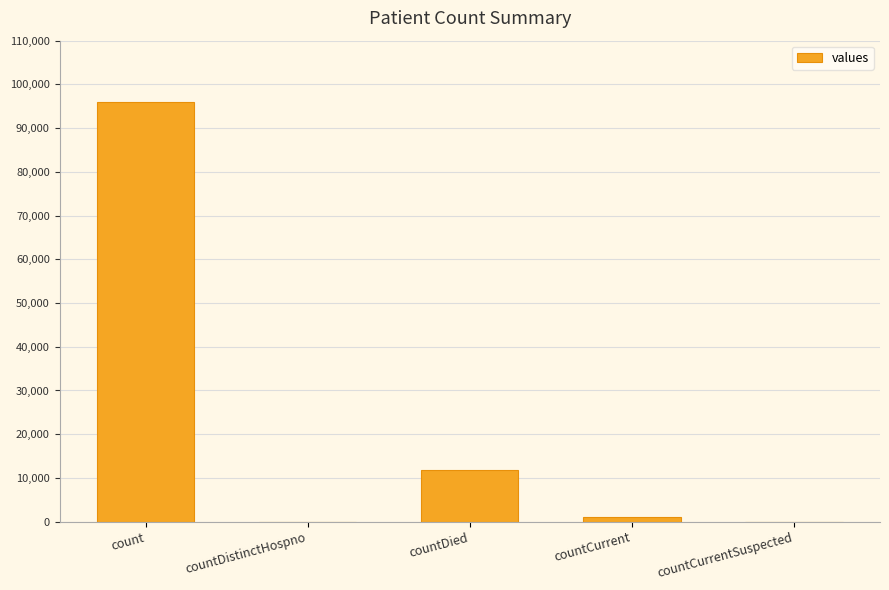

Where is the data nearest to the value 48033?

countDied